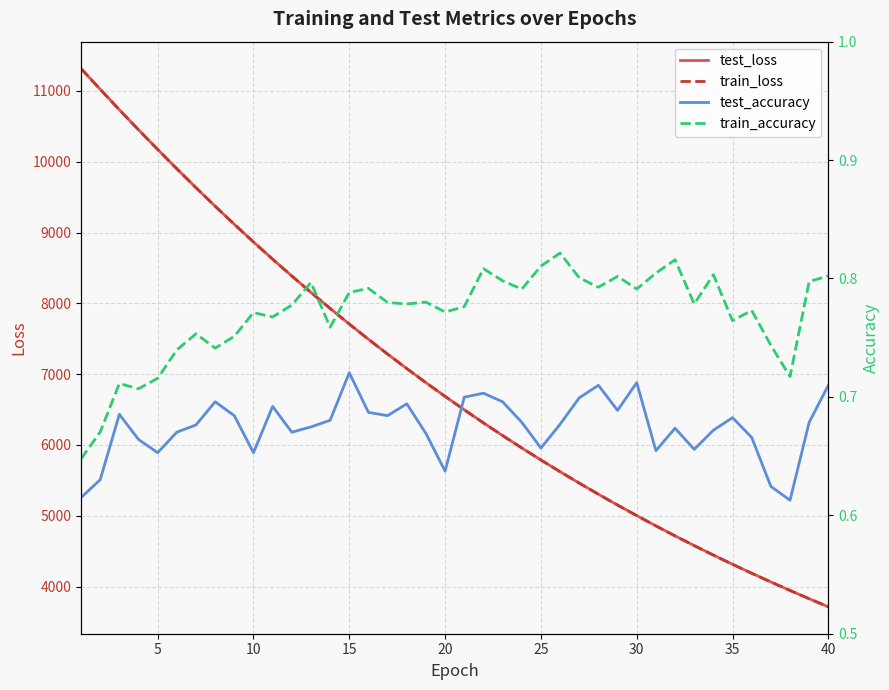

True or false: test_loss and train_loss intersect in this chart.

False